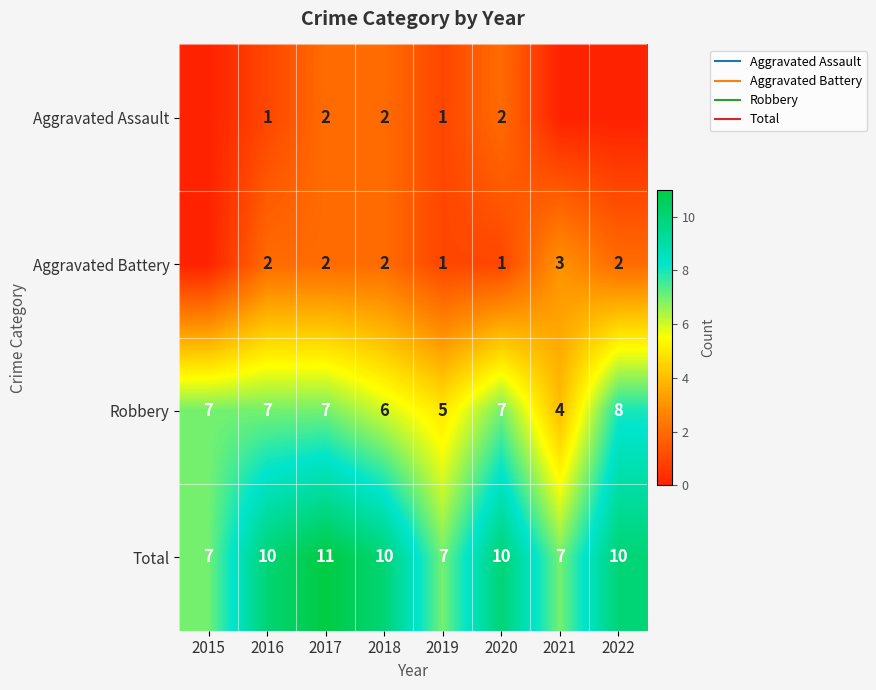

True or false: Aggravated Assault has a value of 0 at 2021.

True